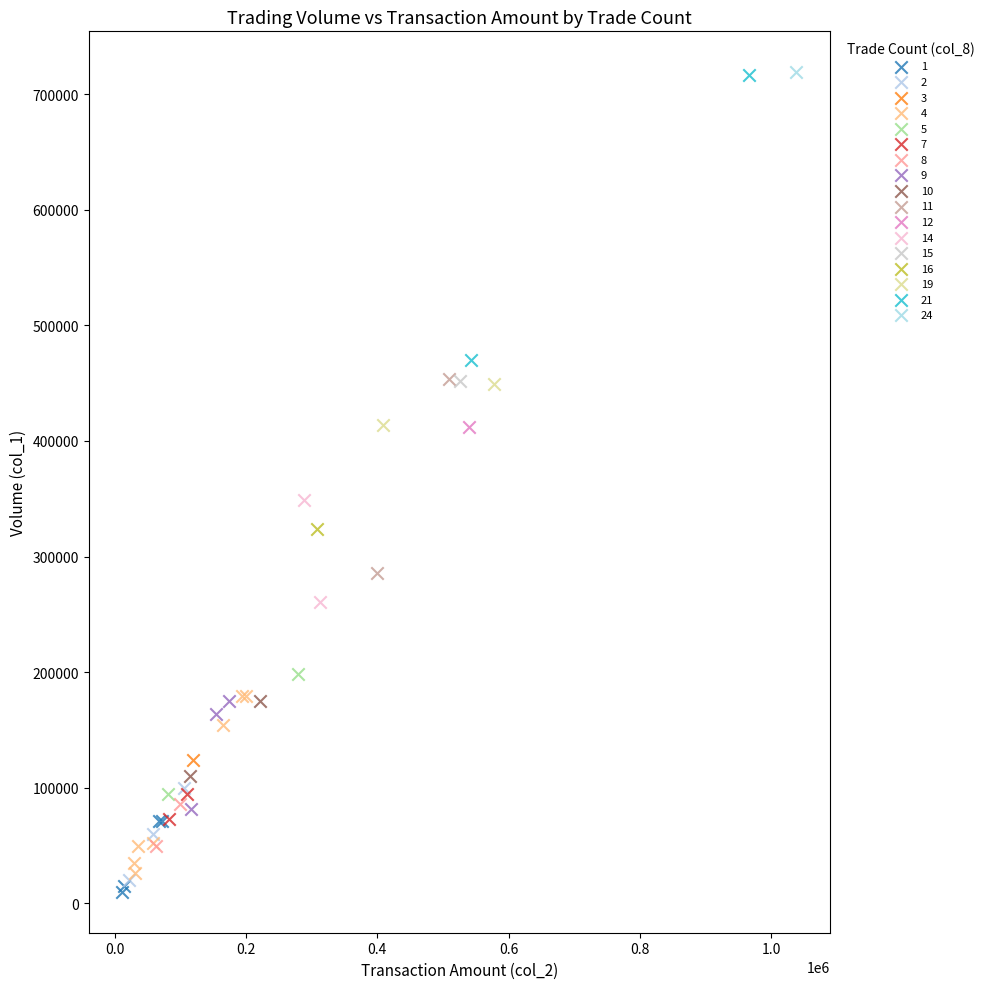

What are all the series names shown in the legend?

1, 2, 3, 4, 5, 7, 8, 9, 10, 11, 12, 14, 15, 16, 19, 21, 24